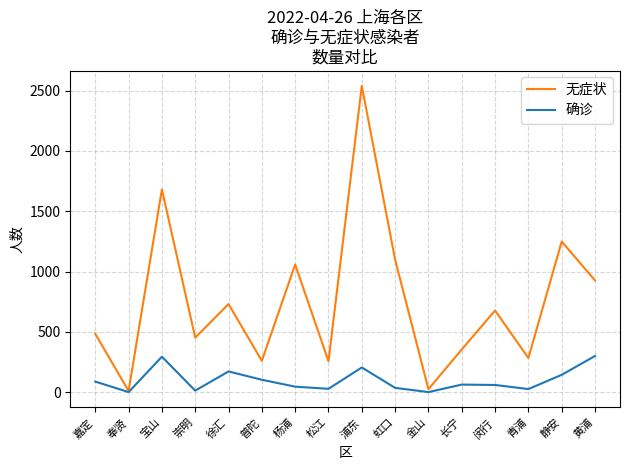

True or false: 确诊 has more than 0 interior local peaks.

True